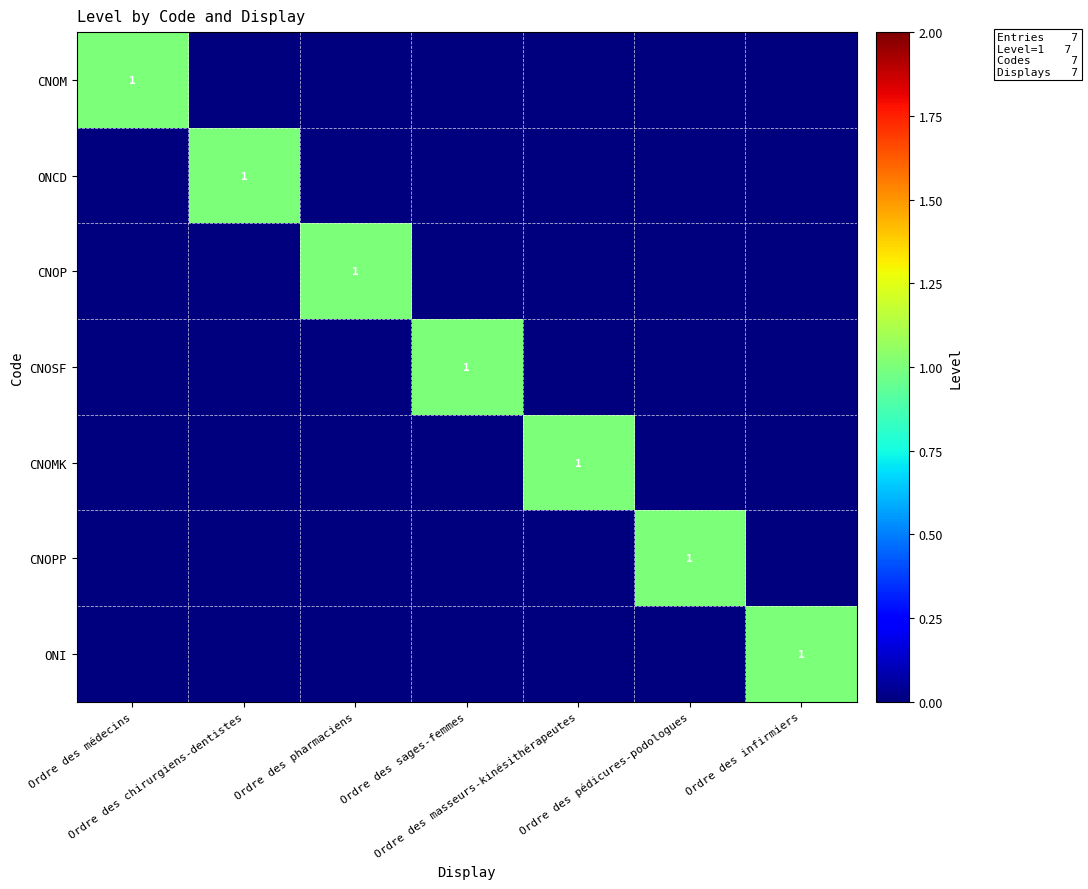

The ONCD series shows 0 at Ordre des infirmiers. True or false?

True